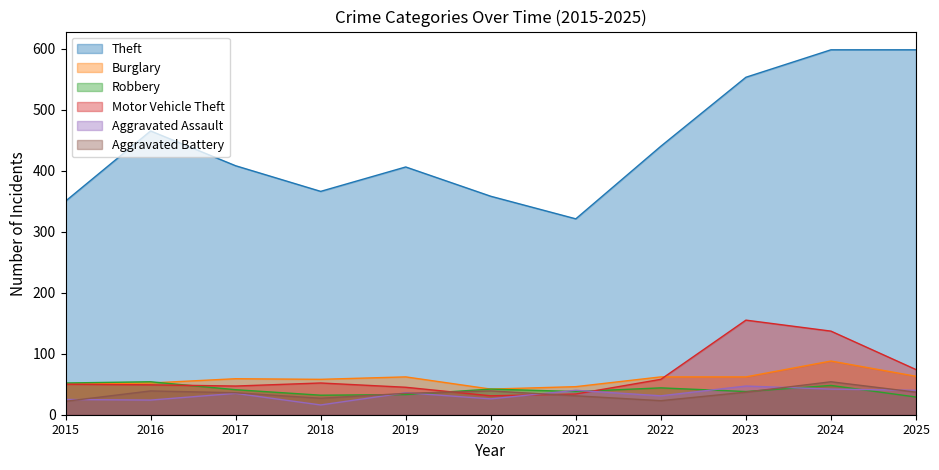

How many values in the Theft series exceed 408?

5